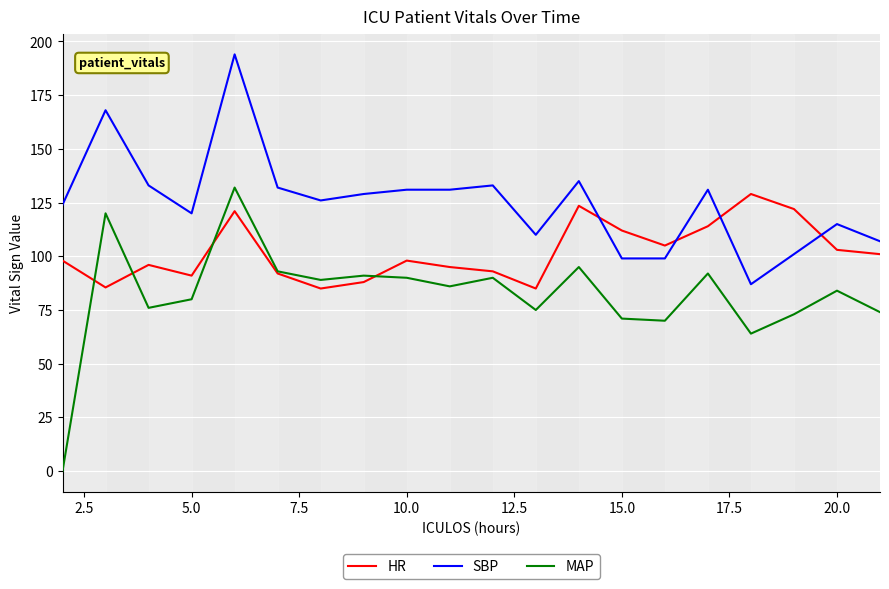

Which series has the largest total across all categories?

SBP